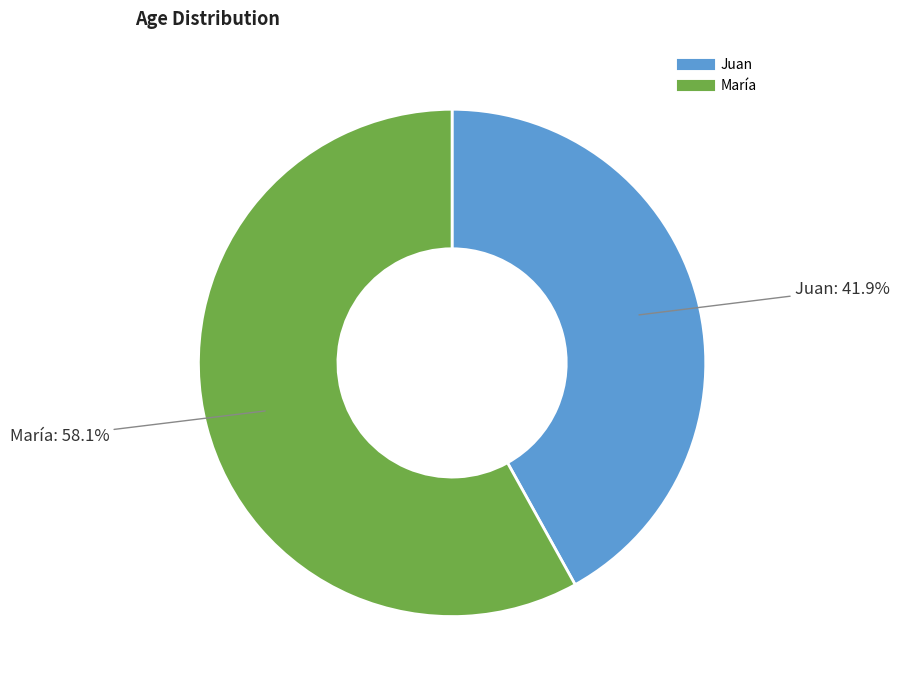

Is it true that Juan is 42% of the pie?

True